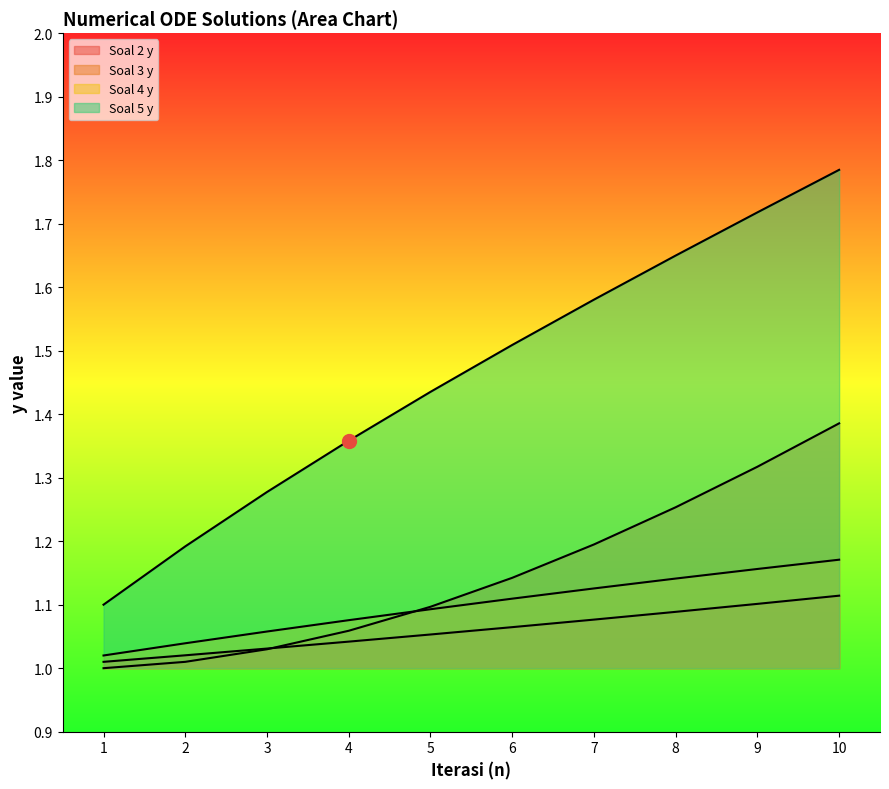

What is the sum of the Soal 3 y values at 7 and 8?

2.4